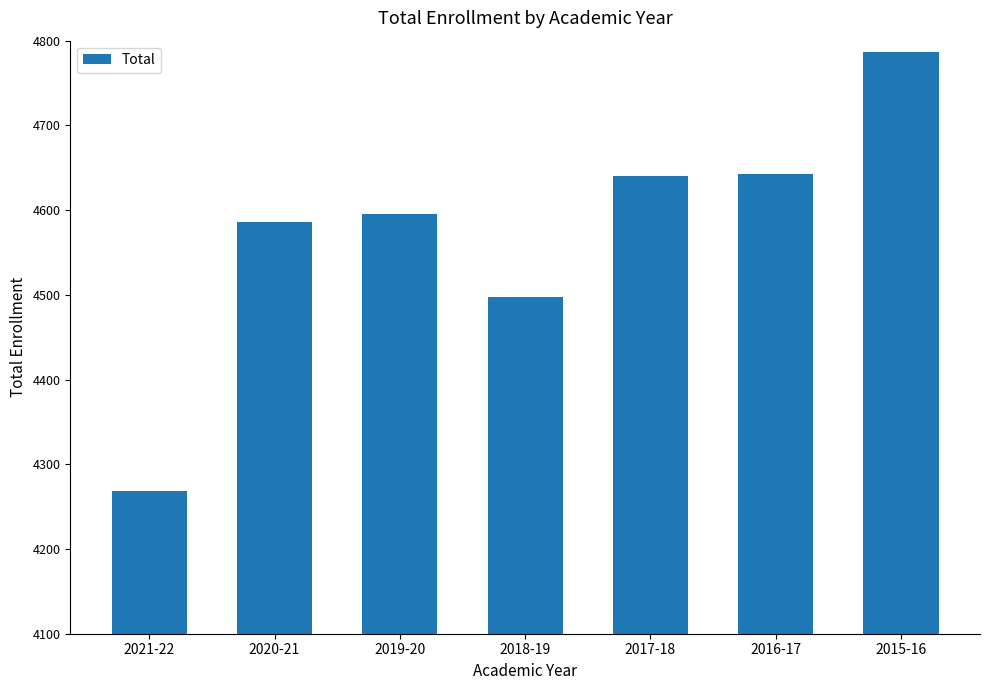

The chart shows a value of 7688 at 2019-20. True or false?

False